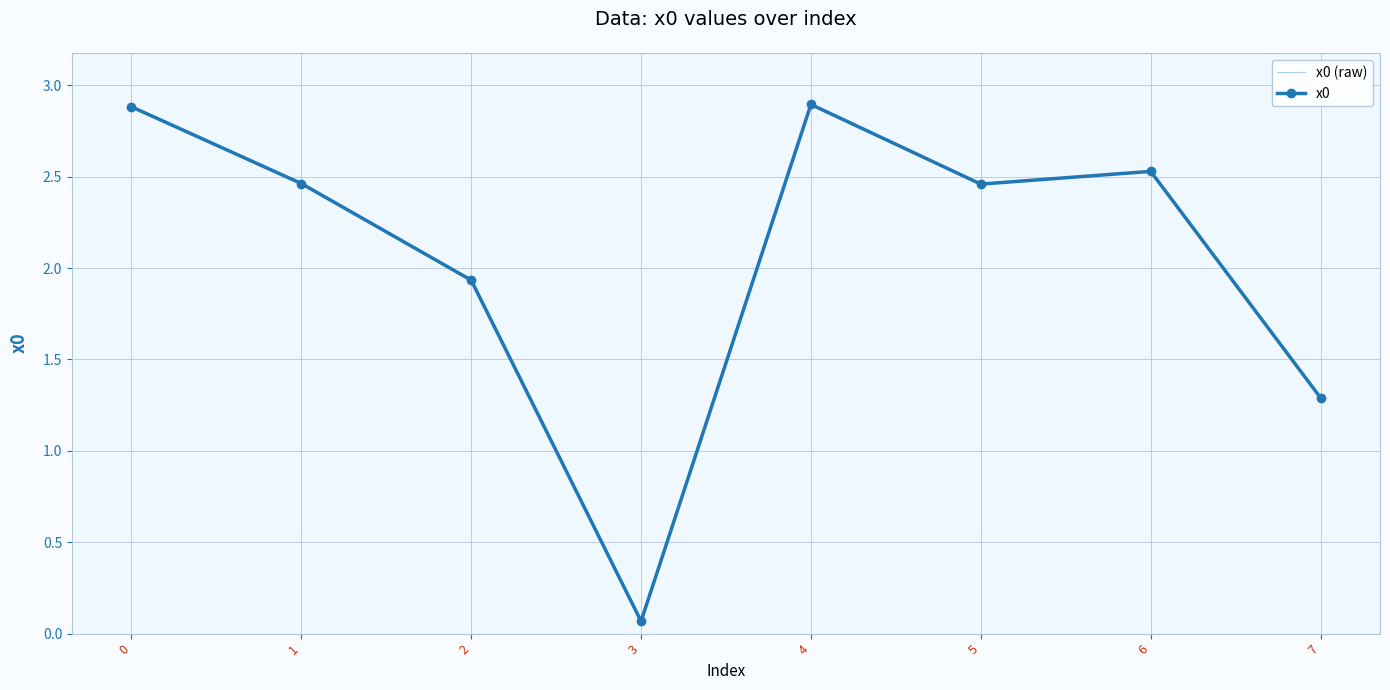

What is the average value of the x0 (raw) series?

2.1